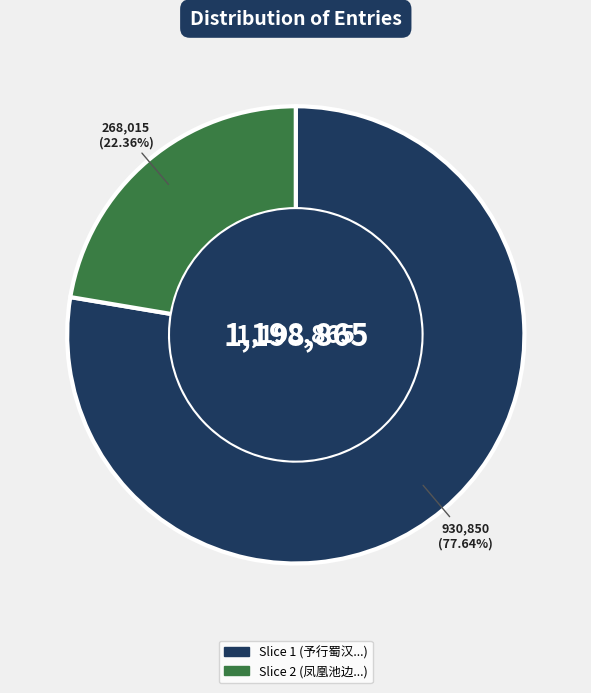

Is there any slice that represents more than half of the pie?

Yes